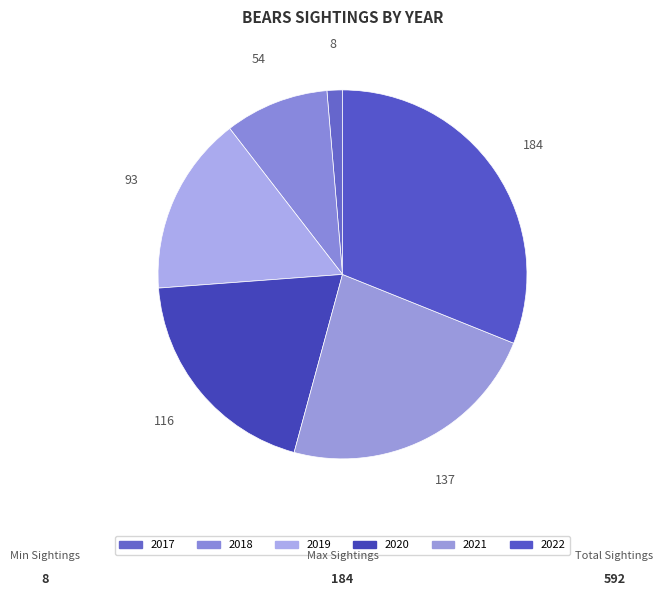

Count the number of slices in the pie.

6